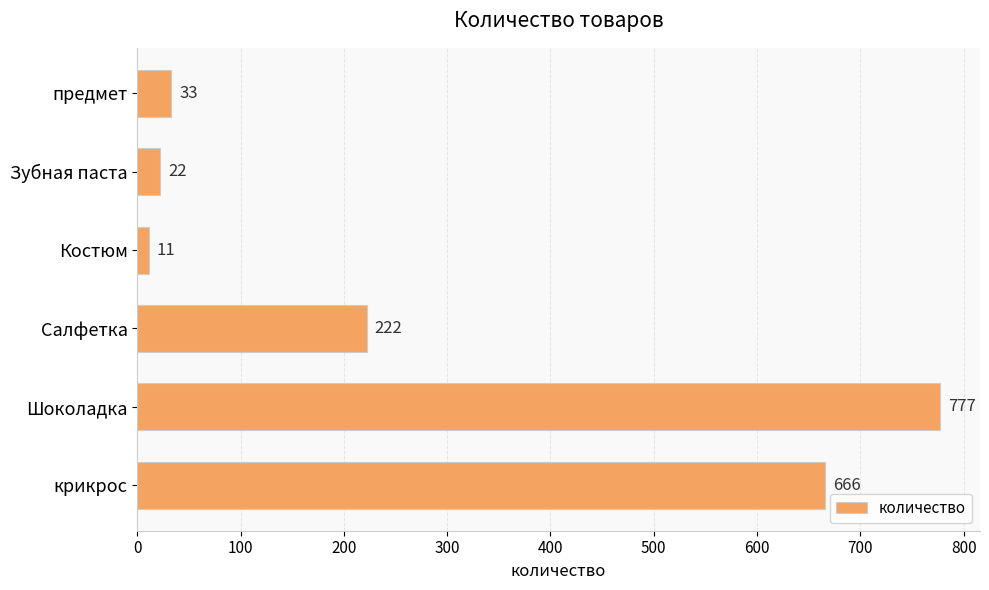

Reading top to bottom, what are all the values shown in this chart?

33	22	11	222	777	666